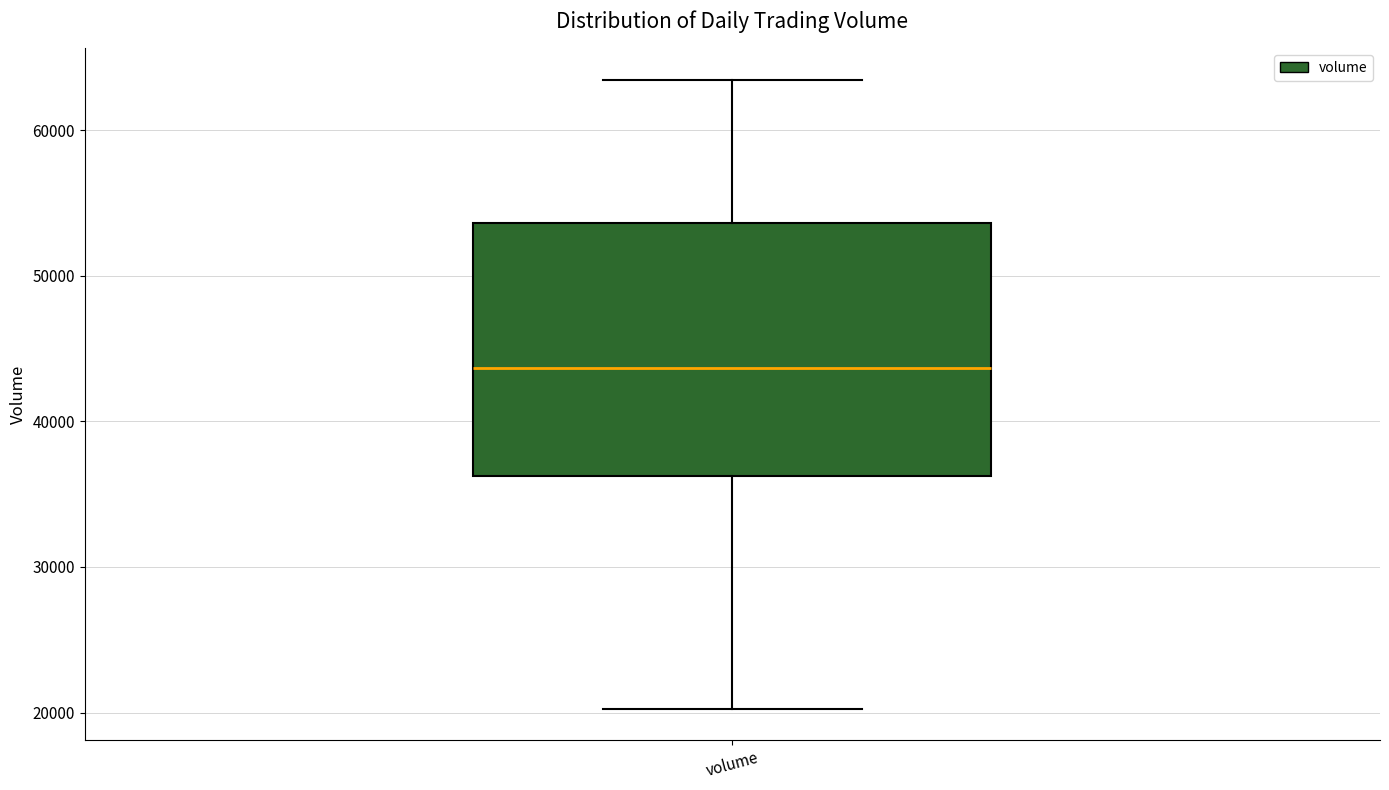

Where does the upper whisker of the box for volume end on the y-axis? The values are not printed on the chart, so give them approximately, as read against the axis.

63000